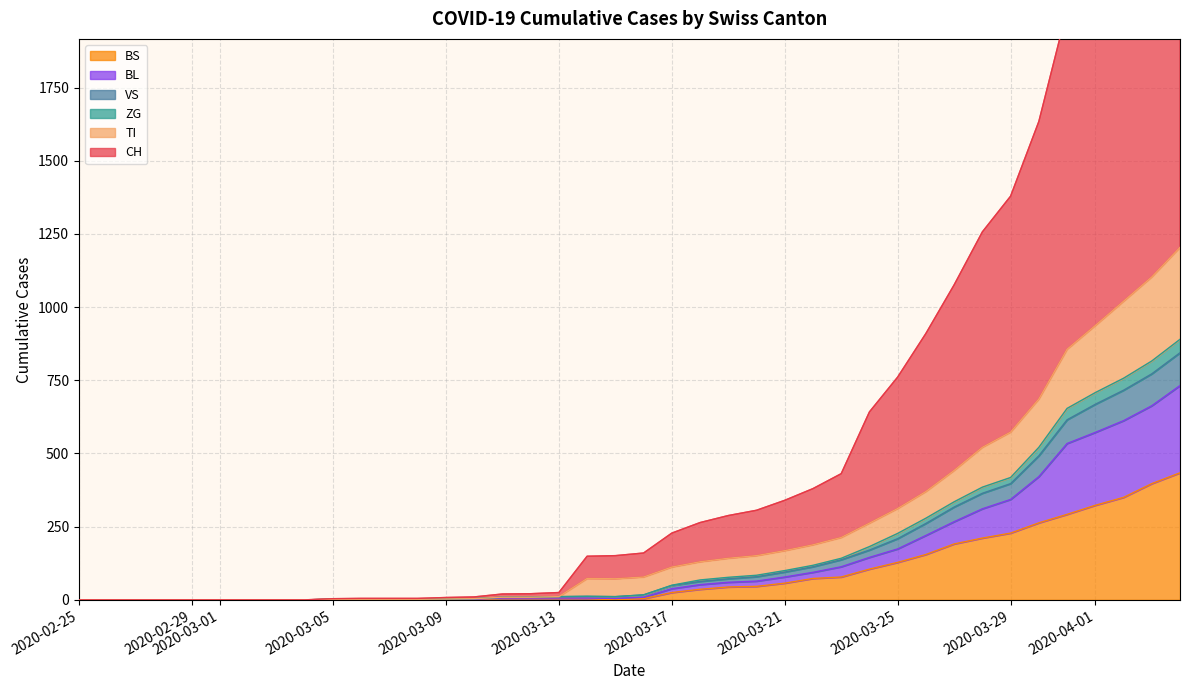

What is the value of the TI point at the 37th from the left?

937